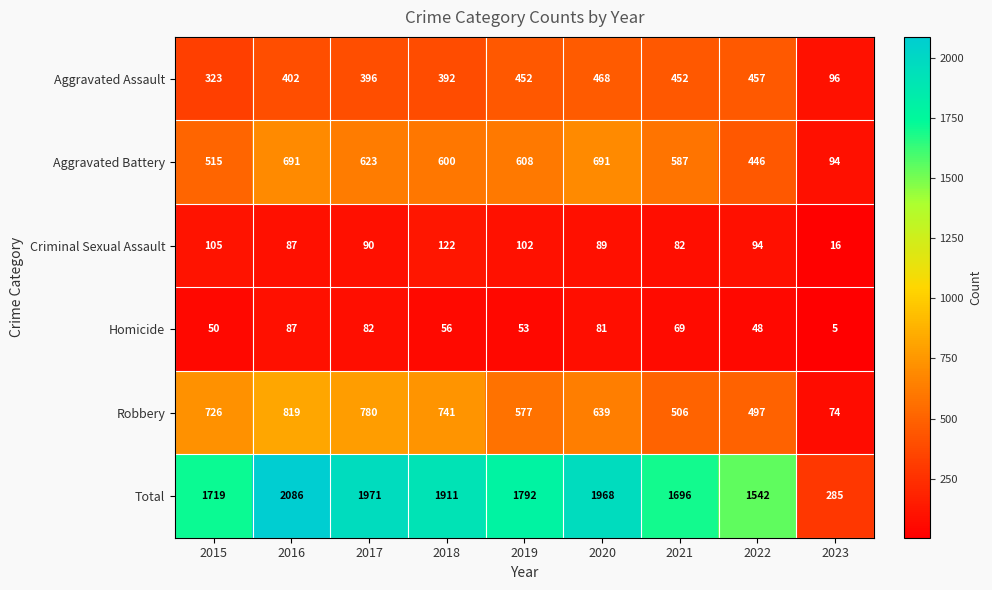

Which series has the largest total across all categories?

Total